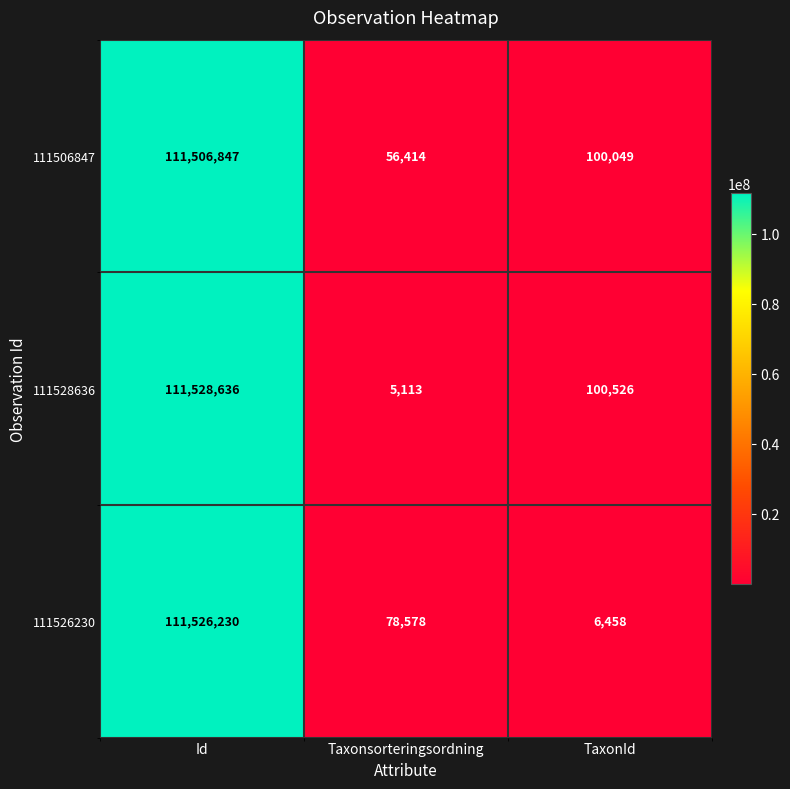

How many categories are shown in the chart?

3